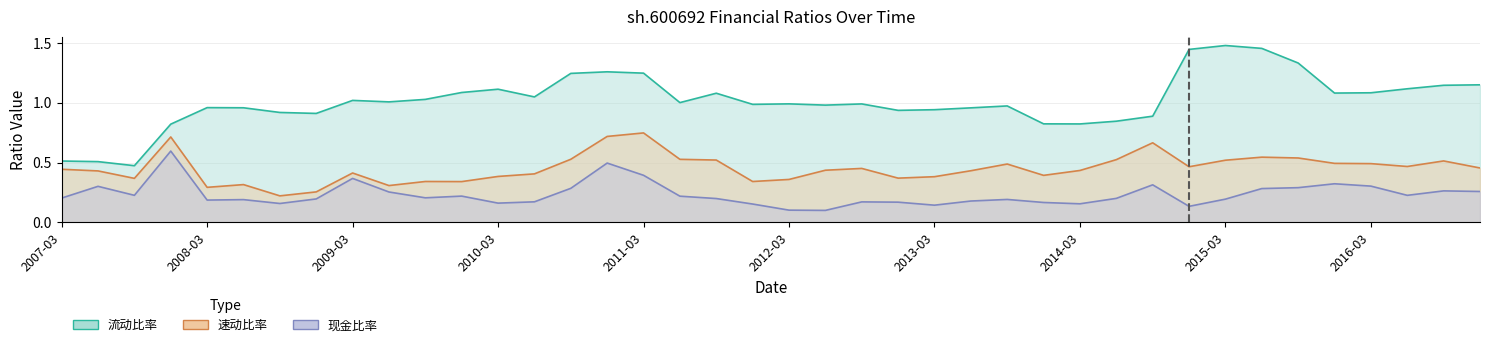

What is the maximum value shown in the chart?

1.5